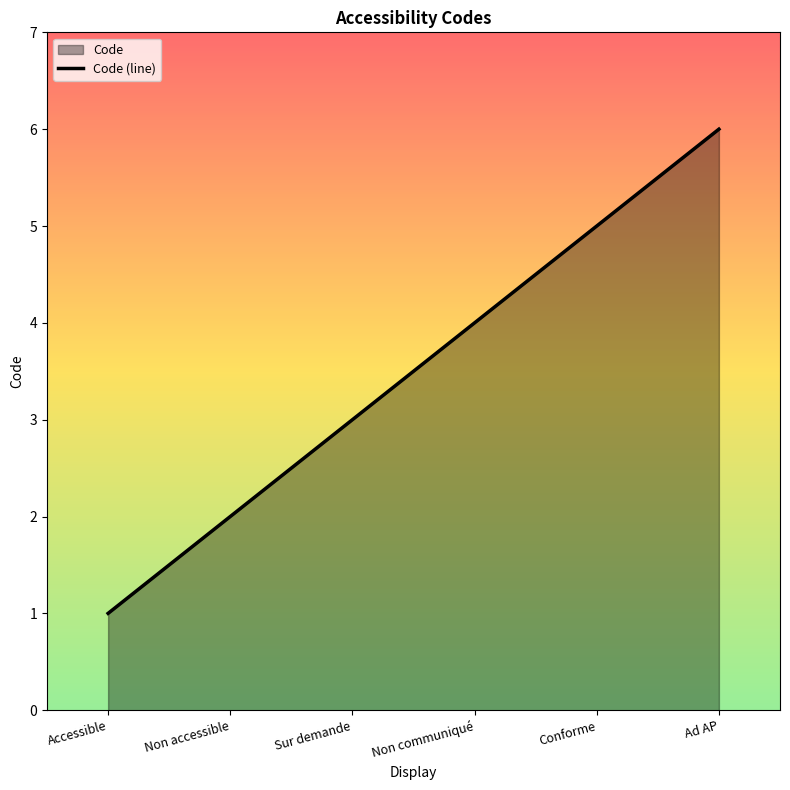

Rank the categories by value from highest to lowest.

Ad AP, Conforme, Non communiqué, Sur demande, Non accessible, Accessible